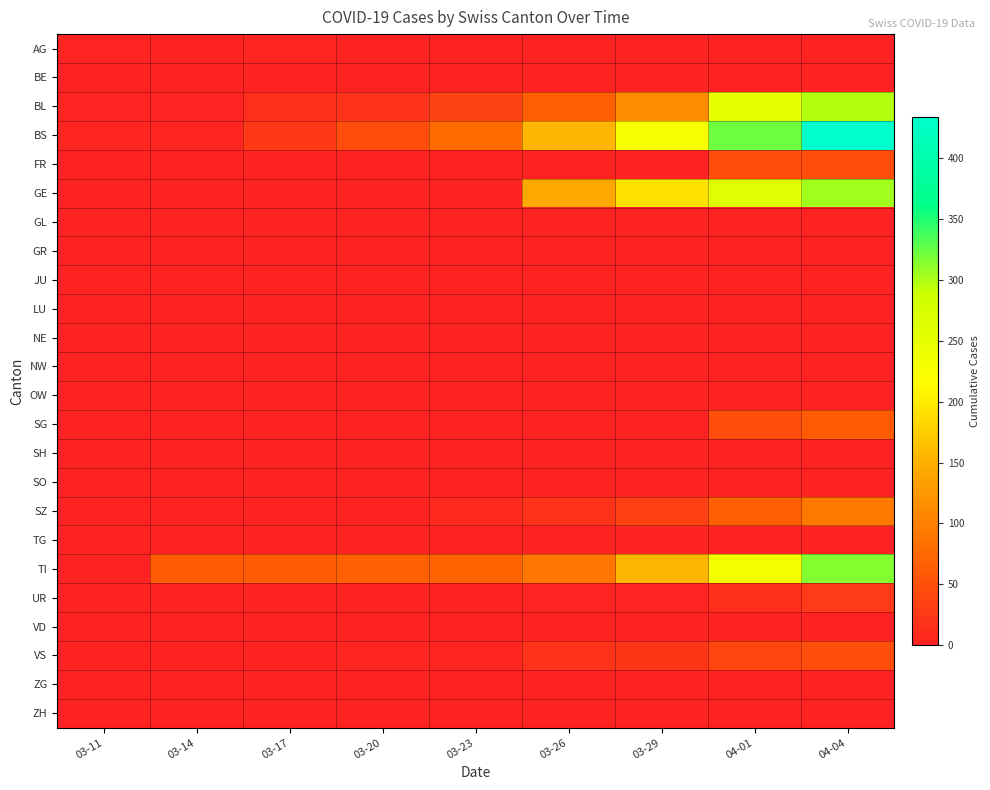

Reading right to left, extract all data points from this chart.

AG: 04-04=0	04-01=0	03-29=0	03-26=0	03-23=0	03-20=0	03-17=4	03-14=0	03-11=2
BE: 04-04=0	04-01=0	03-29=0	03-26=0	03-23=0	03-20=0	03-17=0	03-14=0	03-11=0
BL: 04-04=298	04-01=249	03-29=115	03-26=65	03-23=35	03-20=18	03-17=13	03-14=2	03-11=2
BS: 04-04=434	04-01=323	03-29=228	03-26=155	03-23=78	03-20=46	03-17=25	03-14=4	03-11=4
FR: 04-04=49	04-01=46	03-29=0	03-26=0	03-23=0	03-20=0	03-17=0	03-14=0	03-11=0
GE: 04-04=305	04-01=260	03-29=193	03-26=144	03-23=0	03-20=0	03-17=0	03-14=0	03-11=0
GL: 04-04=0	04-01=0	03-29=0	03-26=0	03-23=0	03-20=0	03-17=0	03-14=0	03-11=0
GR: 04-04=0	04-01=0	03-29=0	03-26=0	03-23=0	03-20=0	03-17=0	03-14=0	03-11=0
JU: 04-04=0	04-01=0	03-29=0	03-26=0	03-23=0	03-20=0	03-17=0	03-14=0	03-11=0
LU: 04-04=0	04-01=0	03-29=0	03-26=0	03-23=0	03-20=0	03-17=0	03-14=0	03-11=0
NE: 04-04=0	04-01=0	03-29=0	03-26=0	03-23=0	03-20=0	03-17=0	03-14=0	03-11=0
NW: 04-04=0	04-01=0	03-29=0	03-26=0	03-23=0	03-20=0	03-17=0	03-14=0	03-11=0
OW: 04-04=0	04-01=0	03-29=0	03-26=0	03-23=0	03-20=0	03-17=0	03-14=0	03-11=0
SG: 04-04=62	04-01=49	03-29=0	03-26=0	03-23=0	03-20=0	03-17=0	03-14=0	03-11=0
SH: 04-04=0	04-01=0	03-29=0	03-26=0	03-23=0	03-20=0	03-17=0	03-14=0	03-11=0
SO: 04-04=0	04-01=0	03-29=0	03-26=0	03-23=0	03-20=0	03-17=0	03-14=0	03-11=0
SZ: 04-04=92	04-01=65	03-29=33	03-26=20	03-23=10	03-20=0	03-17=0	03-14=0	03-11=0
TG: 04-04=0	04-01=0	03-29=0	03-26=0	03-23=0	03-20=0	03-17=0	03-14=0	03-11=0
TI: 04-04=314	04-01=229	03-29=155	03-26=91	03-23=71	03-20=67	03-17=62	03-14=61	03-11=0
UR: 04-04=26	04-01=13	03-29=3	03-26=2	03-23=1	03-20=0	03-17=0	03-14=0	03-11=0
VD: 04-04=0	04-01=0	03-29=0	03-26=0	03-23=0	03-20=0	03-17=0	03-14=0	03-11=0
VS: 04-04=46	04-01=40	03-29=21	03-26=18	03-23=5	03-20=5	03-17=1	03-14=0	03-11=0
ZG: 04-04=0	04-01=0	03-29=0	03-26=0	03-23=0	03-20=0	03-17=0	03-14=0	03-11=0
ZH: 04-04=0	04-01=0	03-29=0	03-26=0	03-23=0	03-20=0	03-17=0	03-14=0	03-11=0